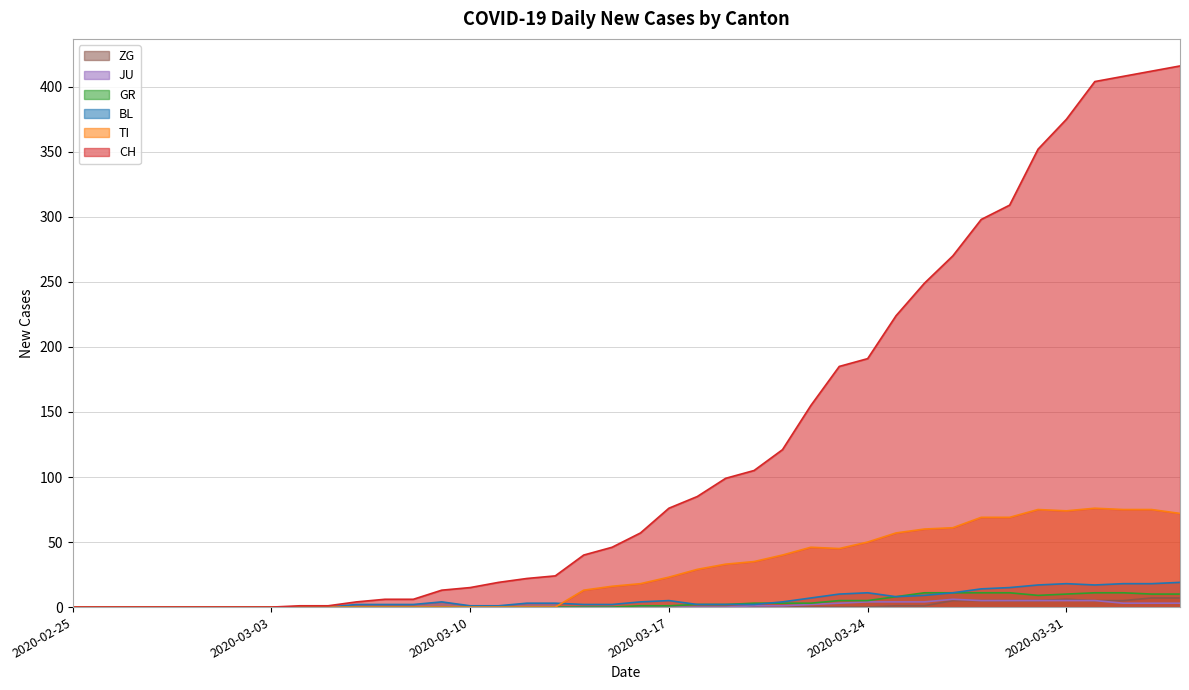

What is the maximum value for CH?

416